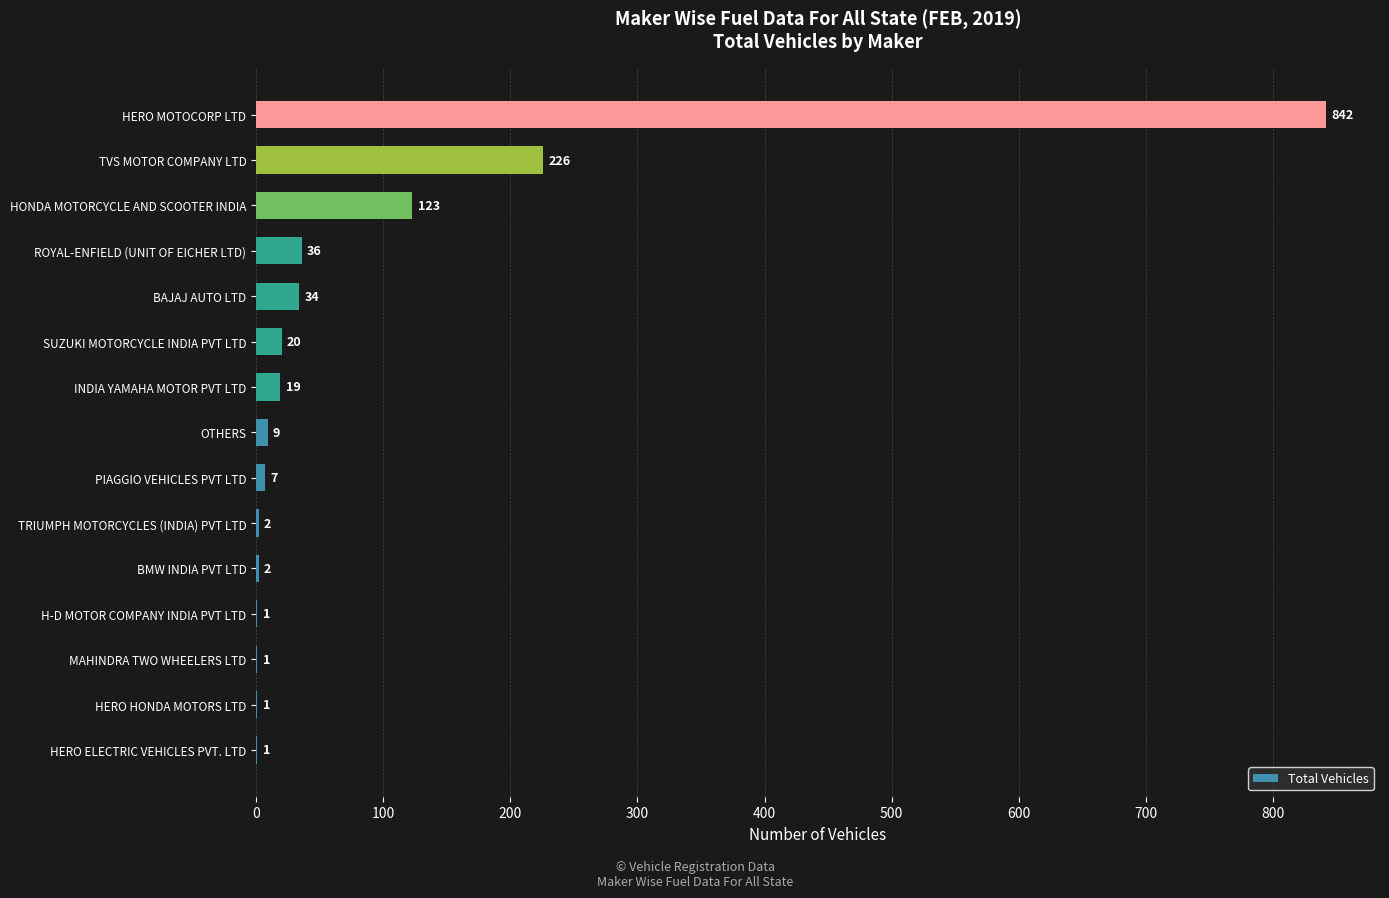

How many distinct data groups are displayed?

1